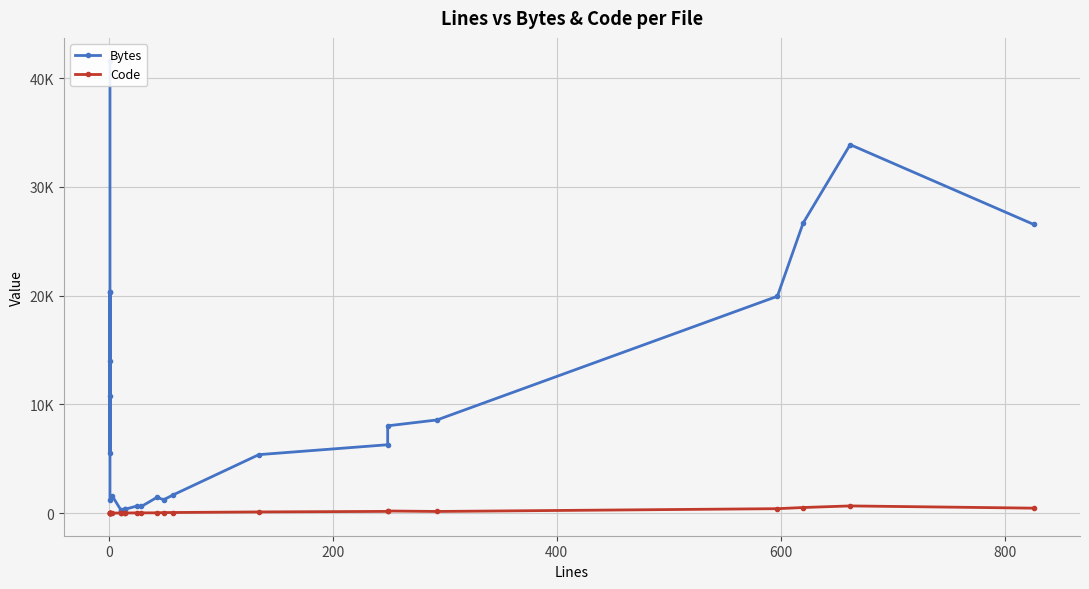

True or false: Code and Bytes intersect in this chart.

False